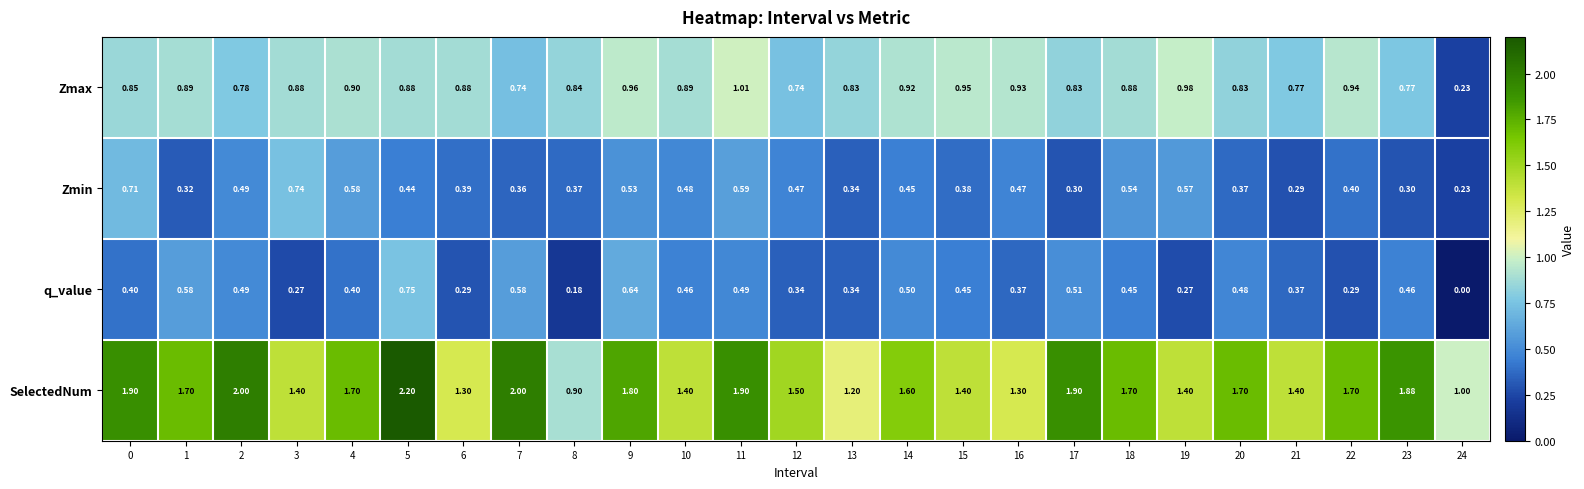

How many data points does each series have?

25